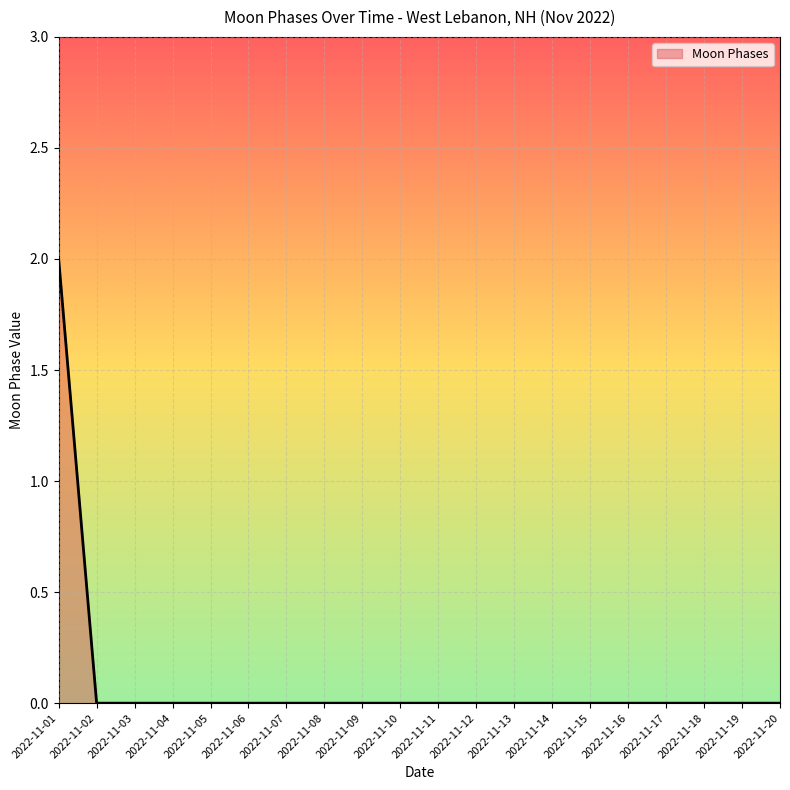

What is the maximum value shown in the chart?

2